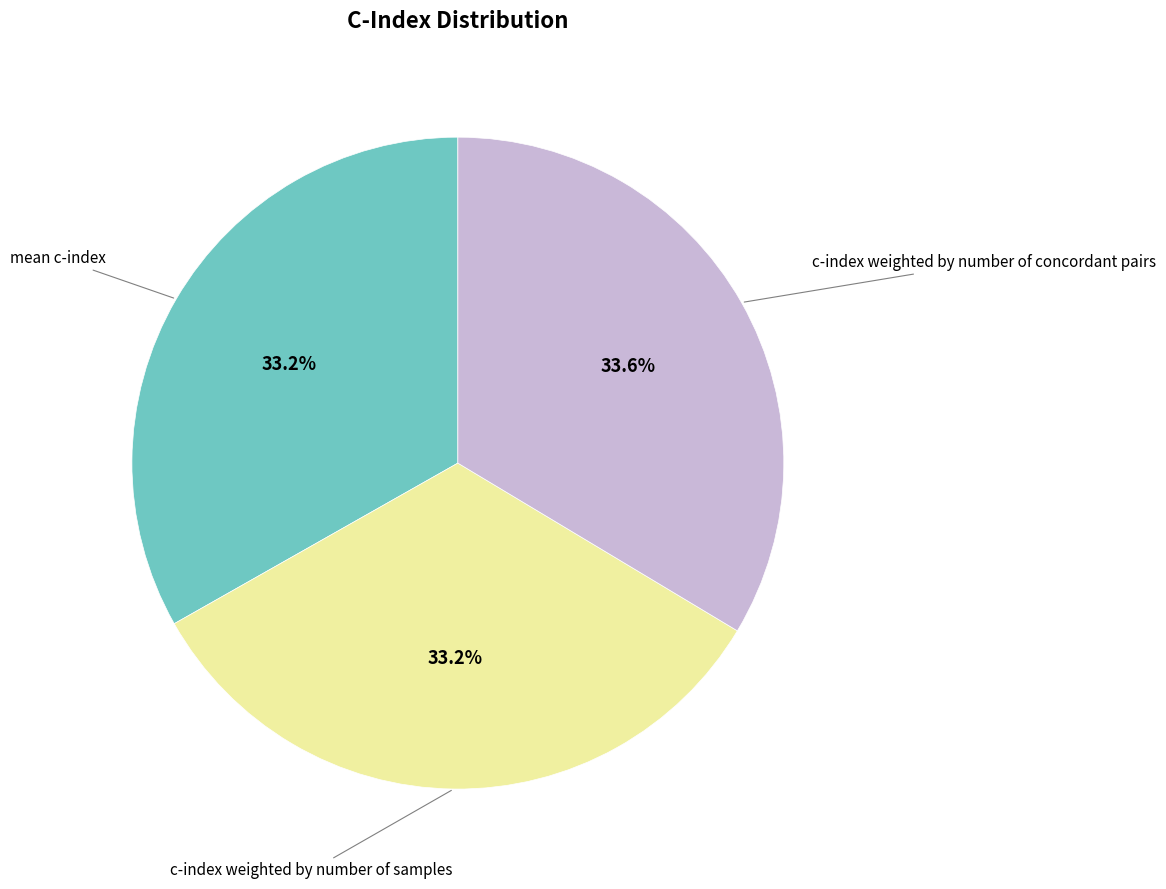

Is there a majority slice in this chart?

No